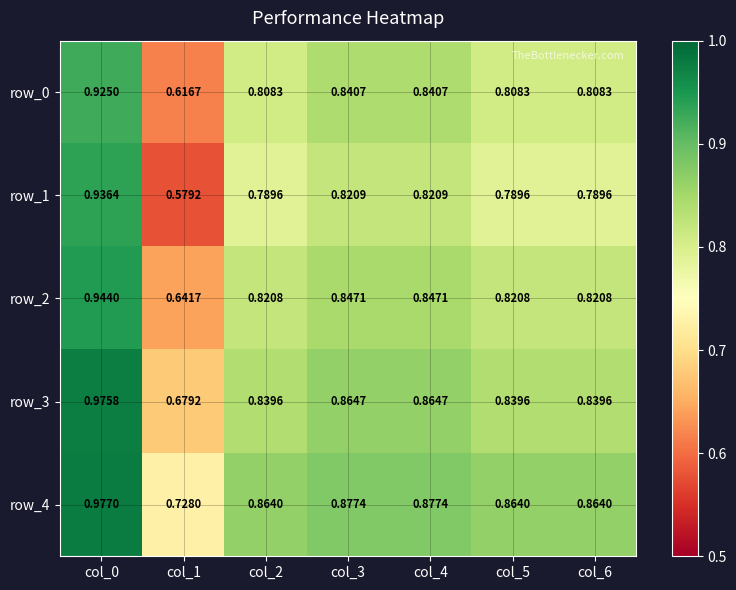

Is the value of row_2 at col_4 greater than the value of row_3 at col_4?

No